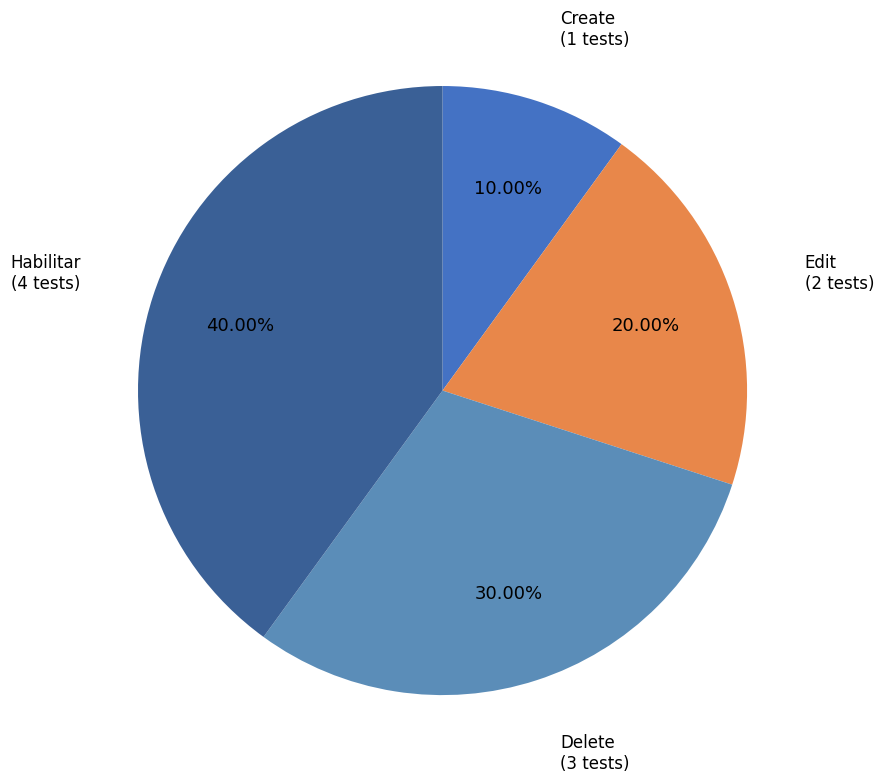

How many segments does this pie chart have?

4